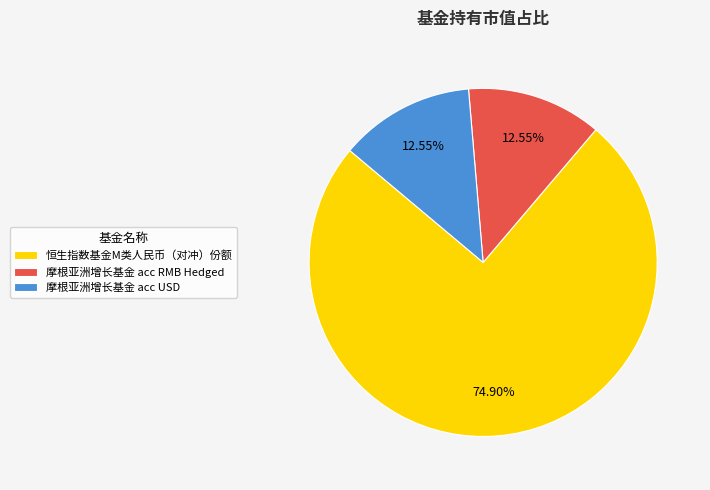

To the nearest percent, what percentage of the pie is 摩根亚洲增长基金 acc RMB Hedged?

13%